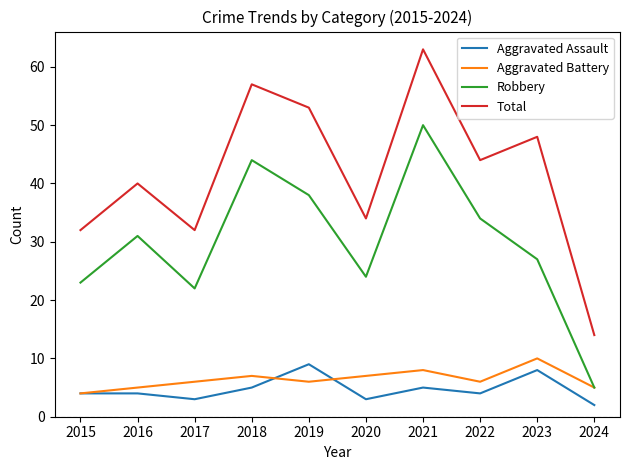

True or false: Robbery and Aggravated Assault cross at least once.

False